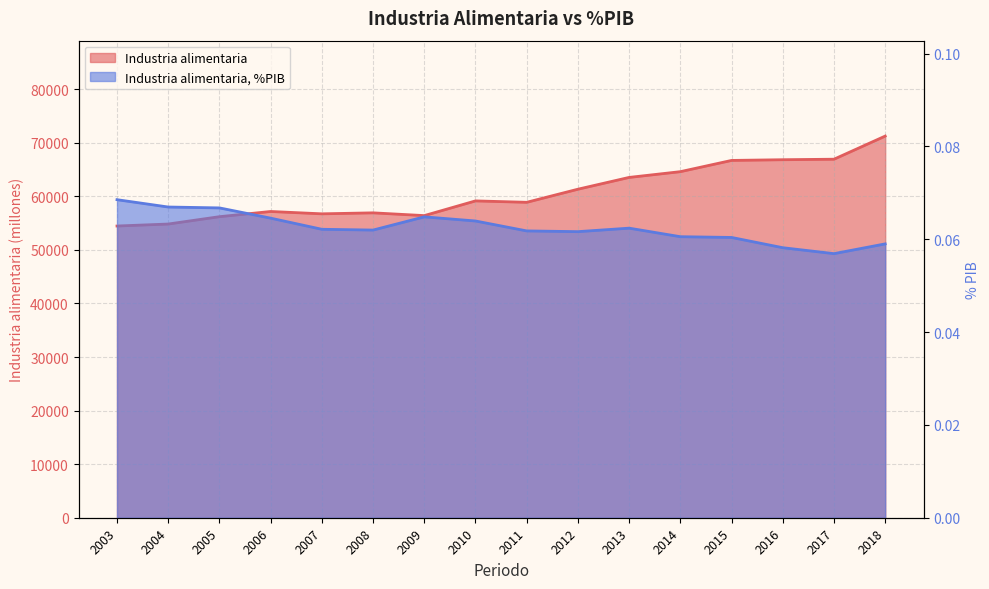

True or false: Industria alimentaria has a value of 16557.1 at 2011.

False